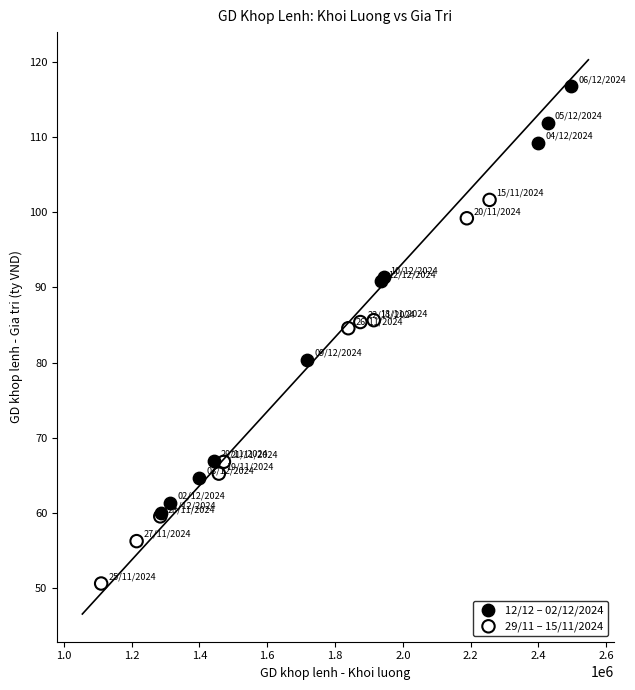

Which series has the largest Y range (max minus min)?

12/12 – 02/12/2024